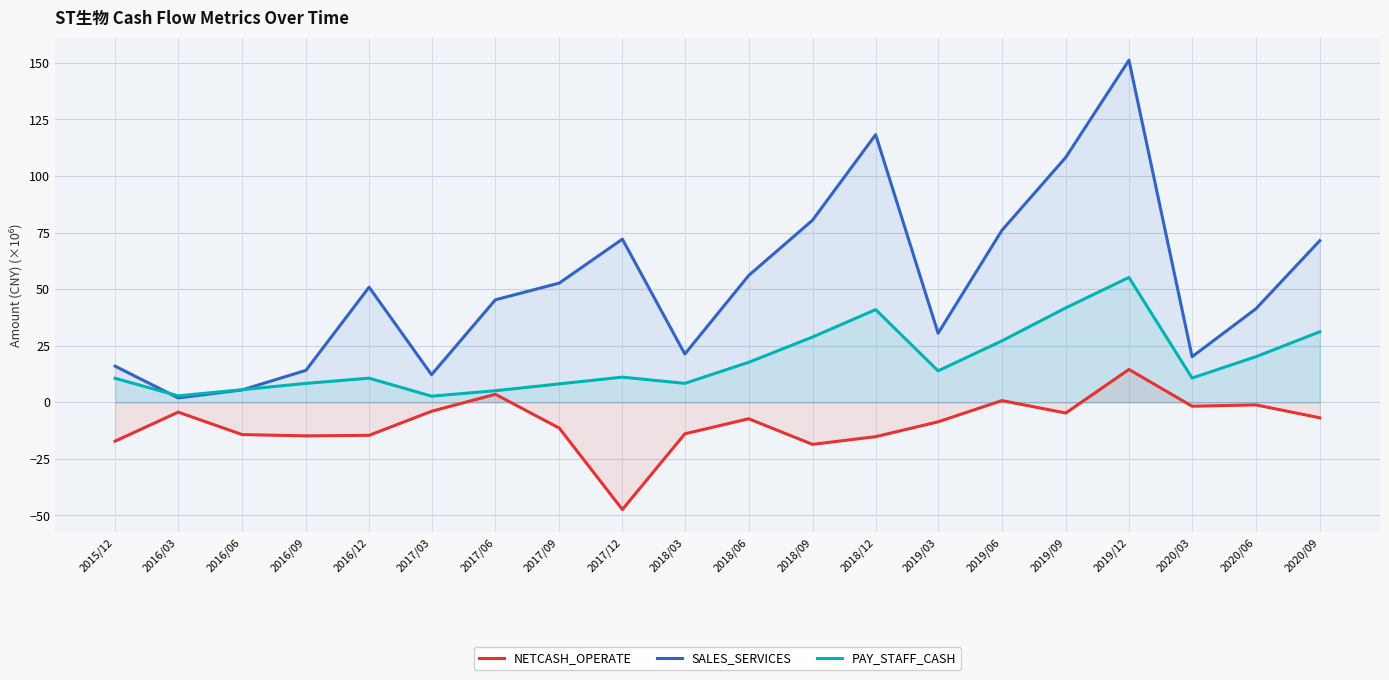

True or false: NETCASH_OPERATE has a value of -11.0 at 2018/09.

False